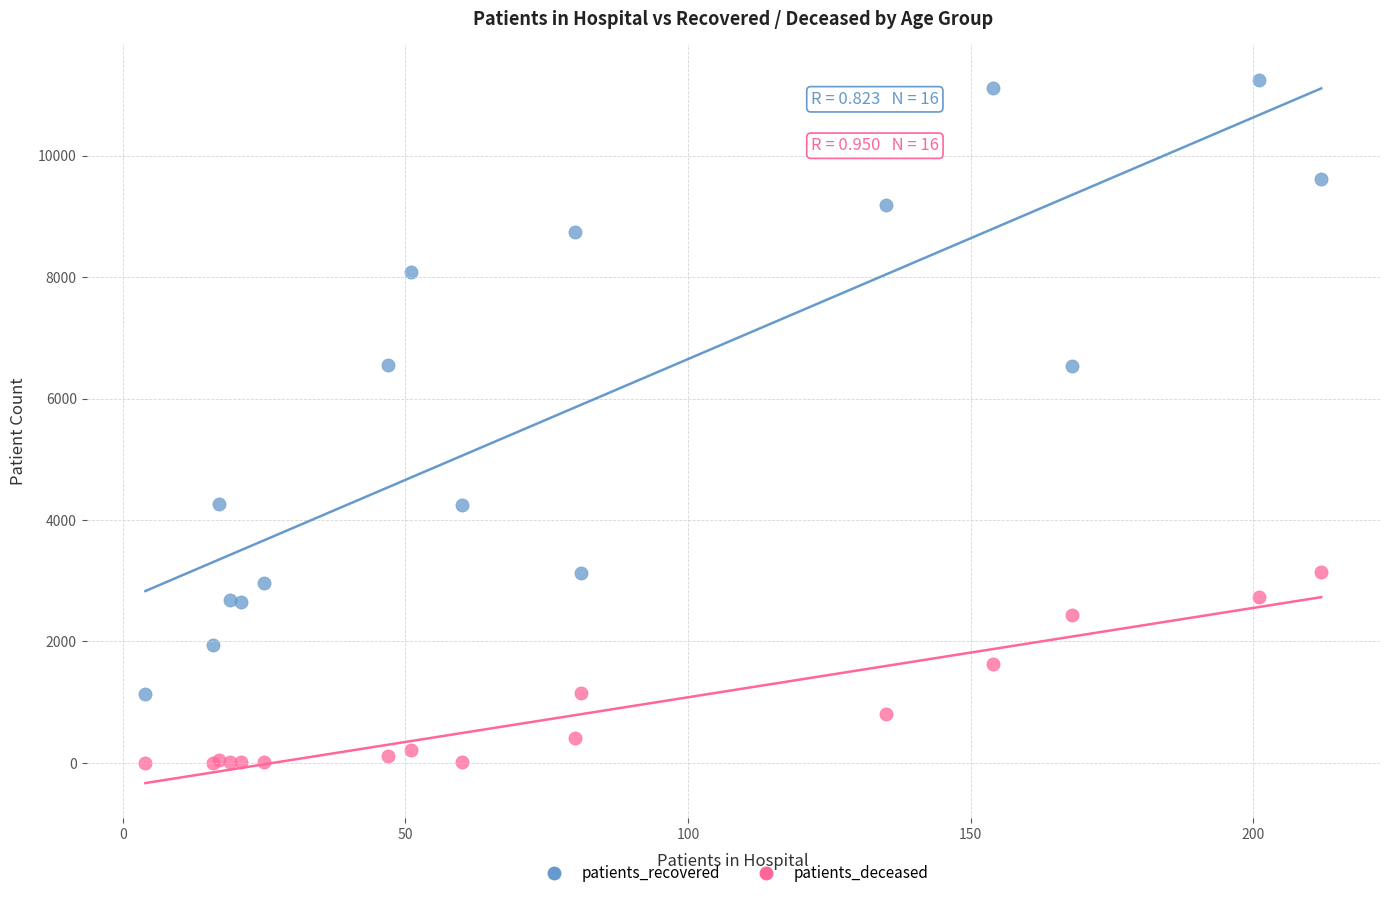

Which series reaches the minimum Y coordinate?

patients_deceased